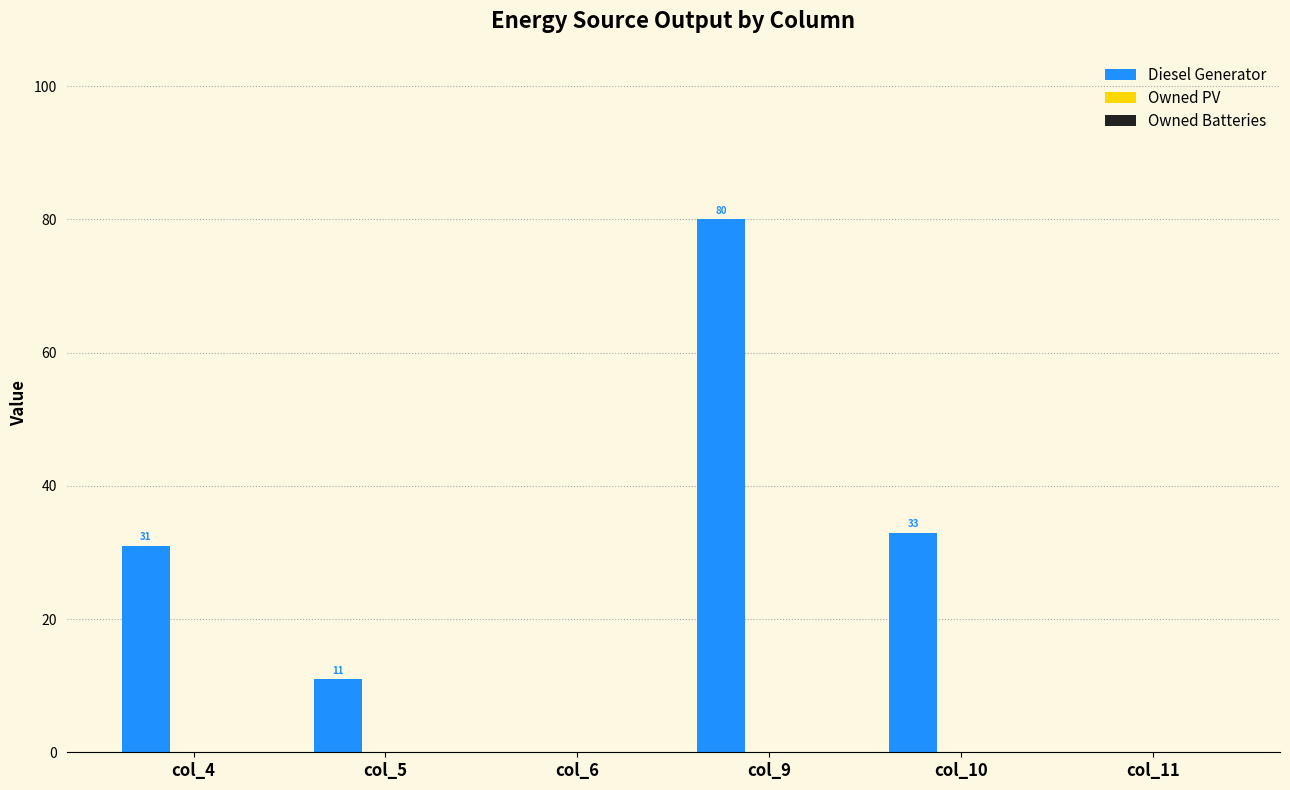

What is the change in value from col_4 to col_10?

+2